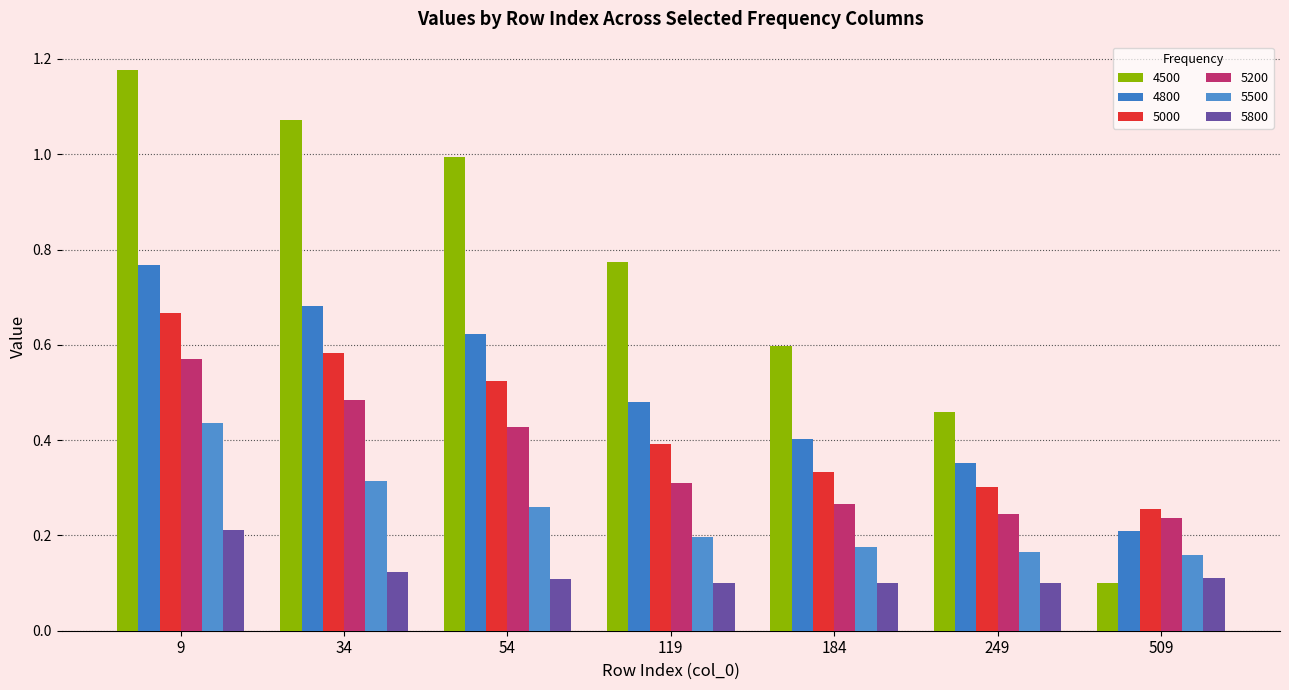

Which series has the widest spread of values?

4500